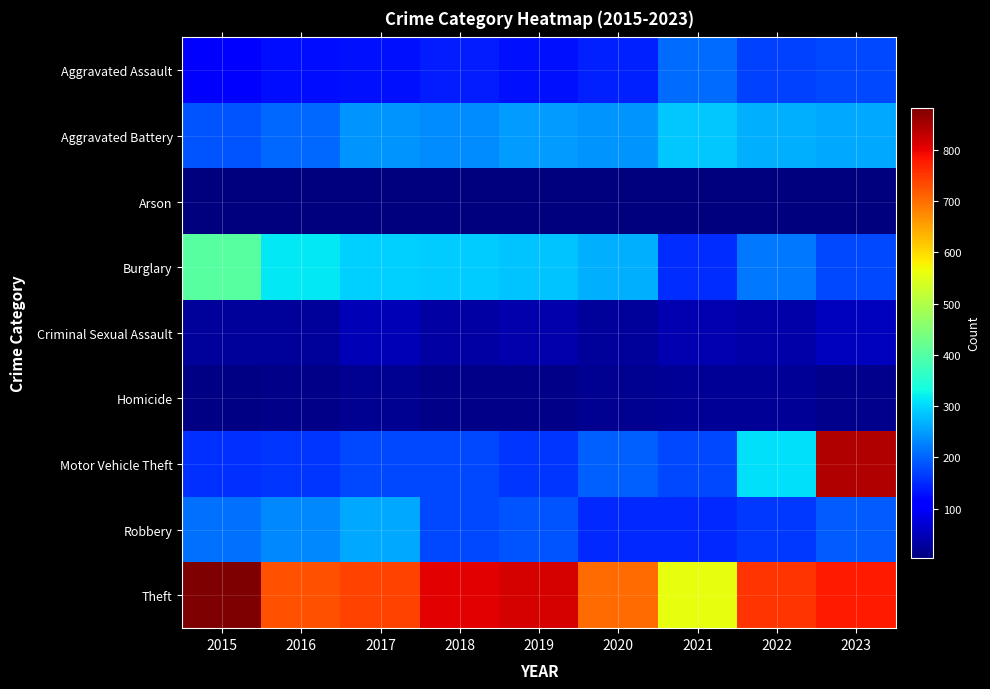

Which has a higher value, 2022 or 2017?

2022